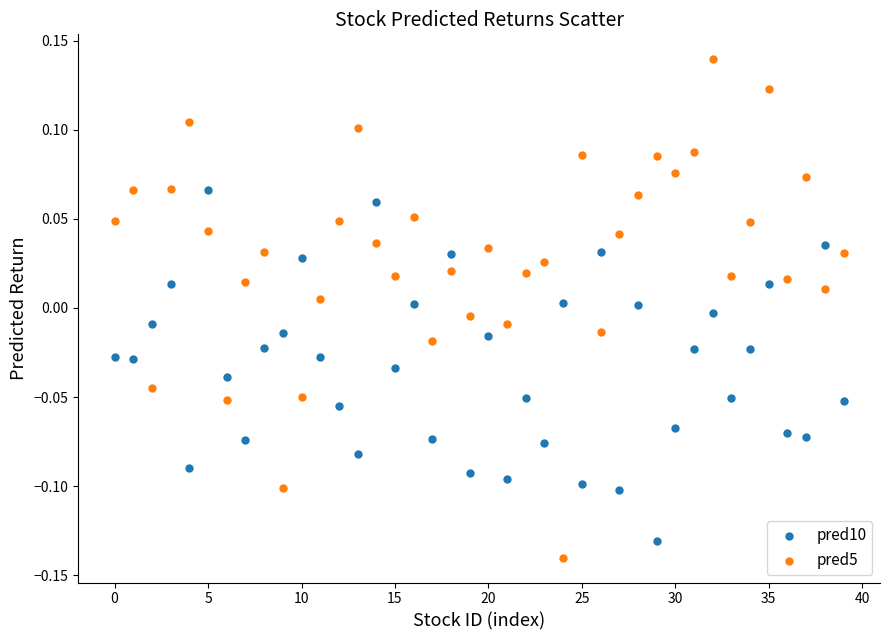

Which series has the widest spread of Y values?

pred5